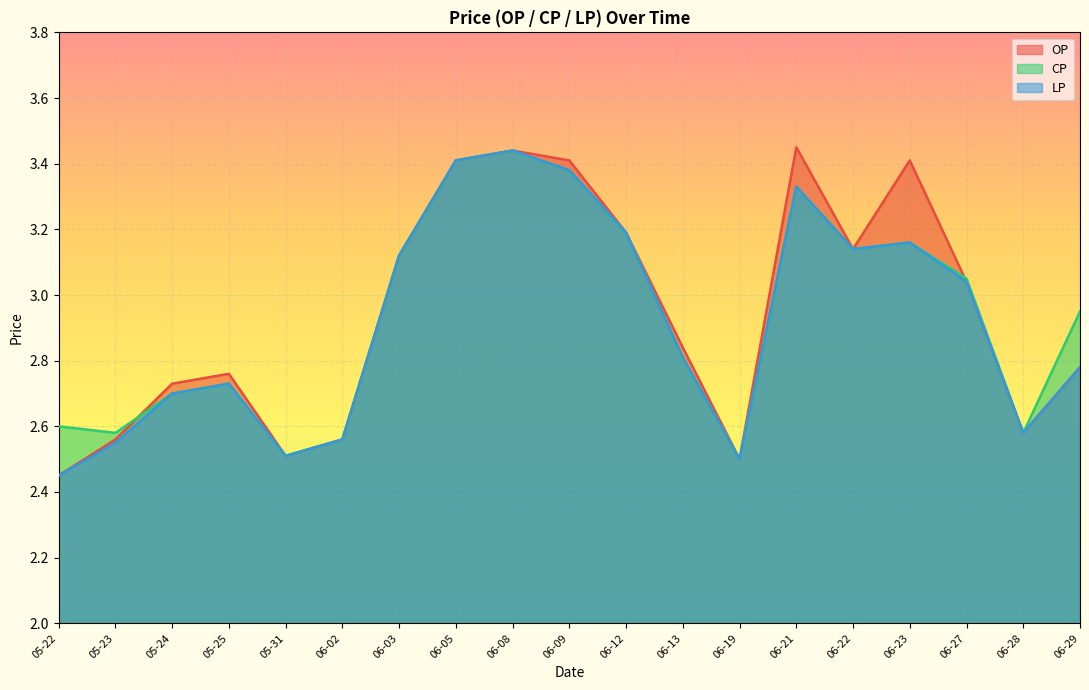

True or false: CP has a value of 2.6 at 06-02.

True